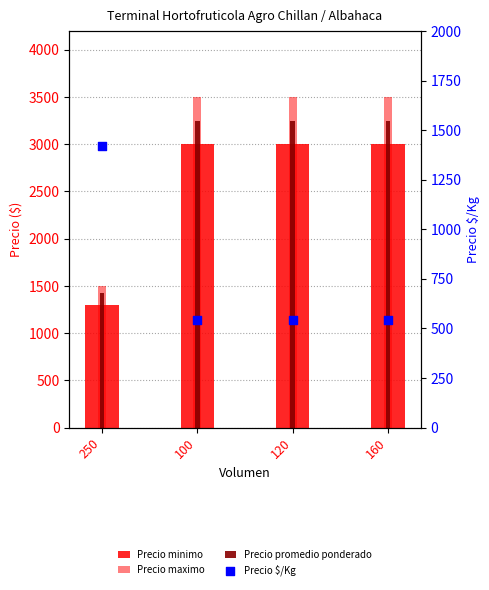

Which series reaches the minimum Y coordinate?

Precio $/Kg